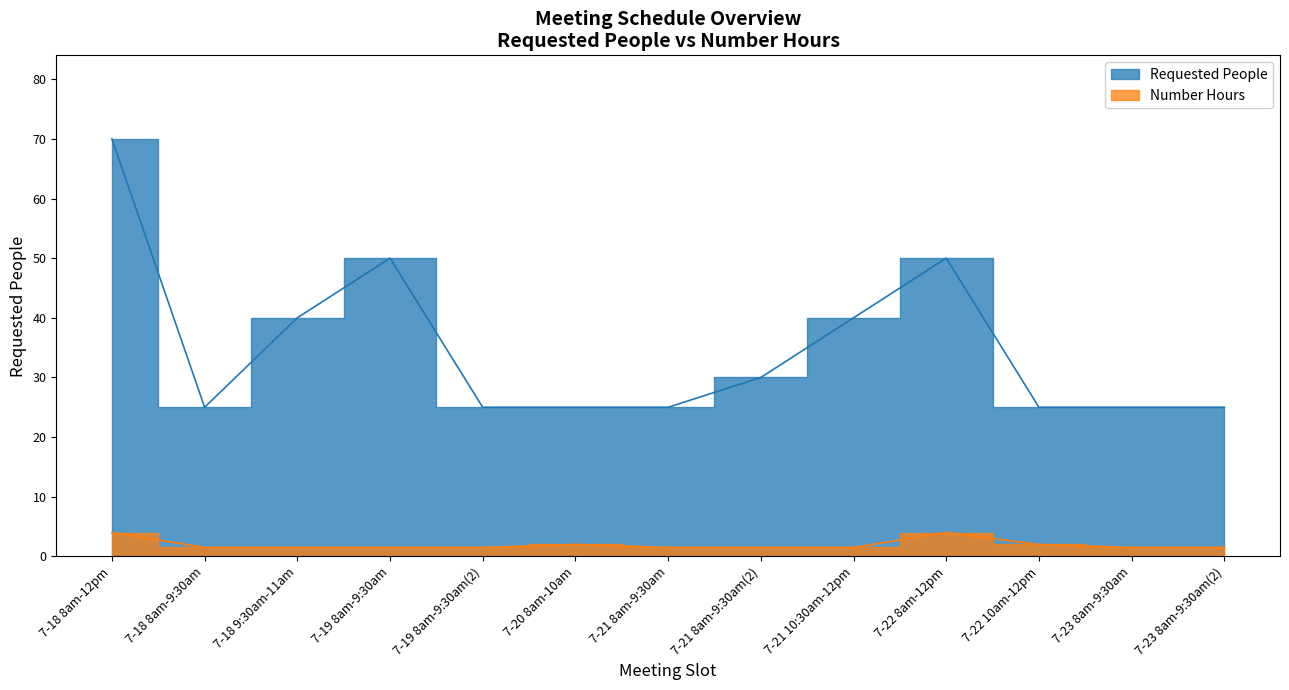

Where is Requested People nearest to the value 47?

7-19 8am-9:30am